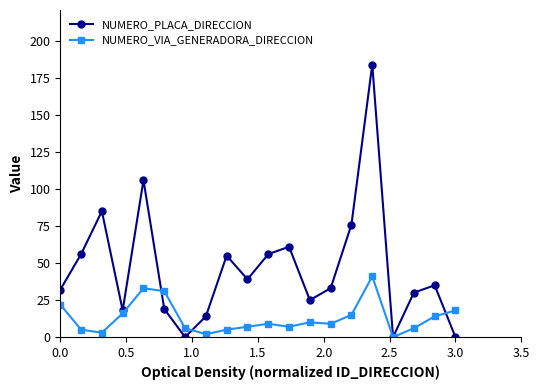

How many data points does each series have?

20